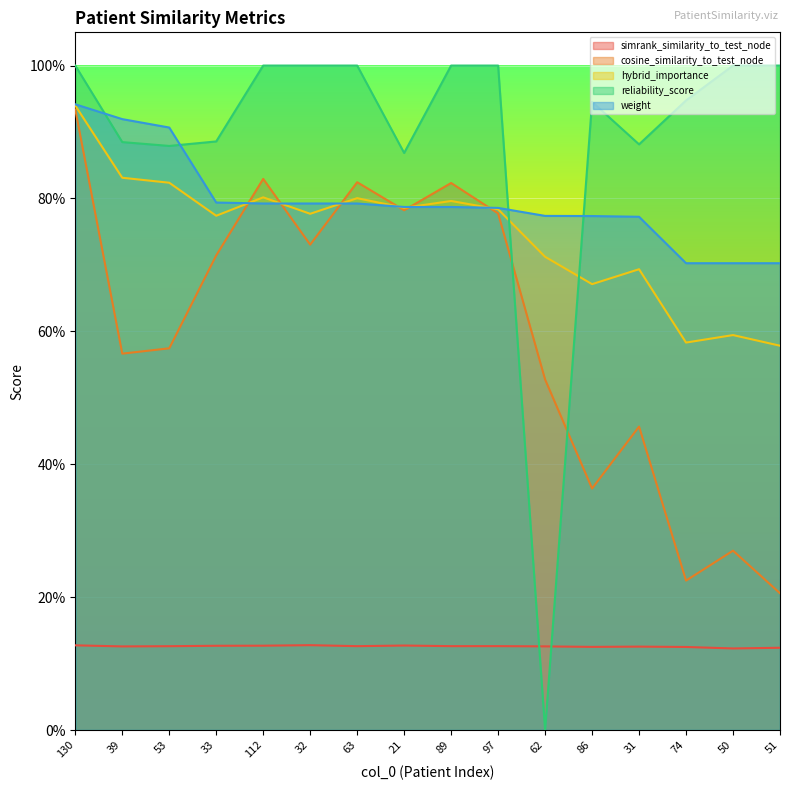

What is the label of the 10th point from the right?

63